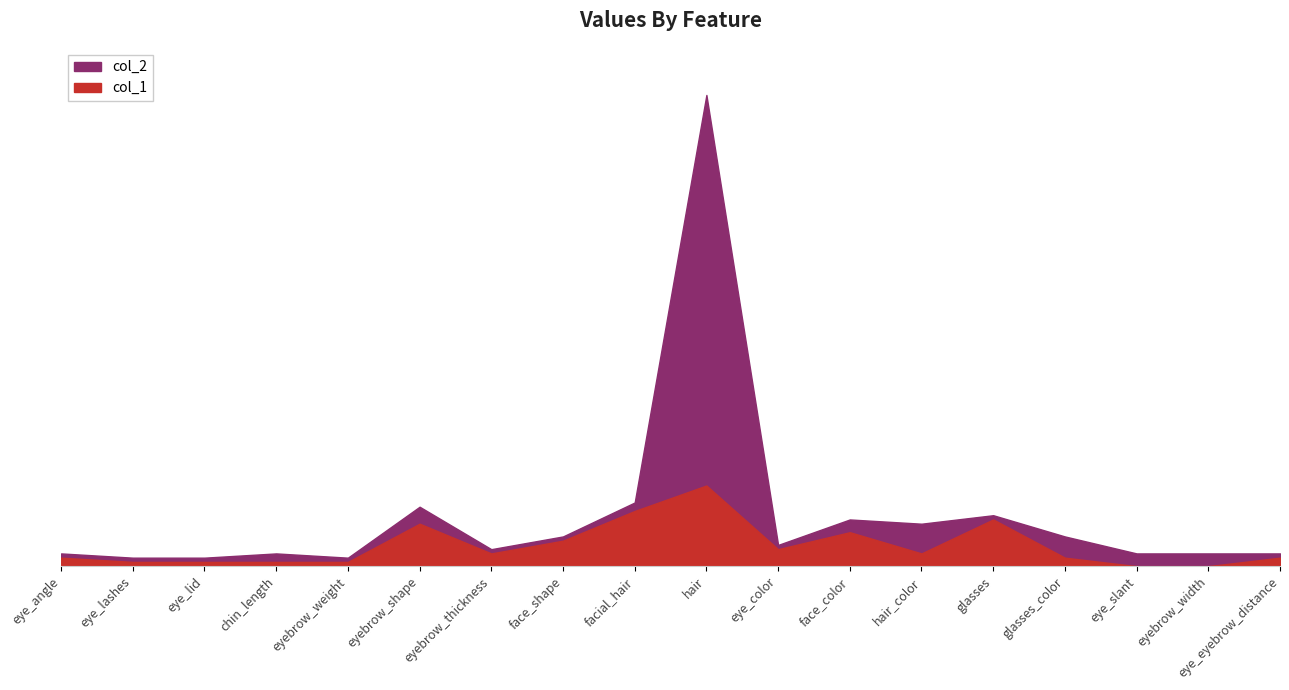

What is the total value across all series at eye_lid?

3